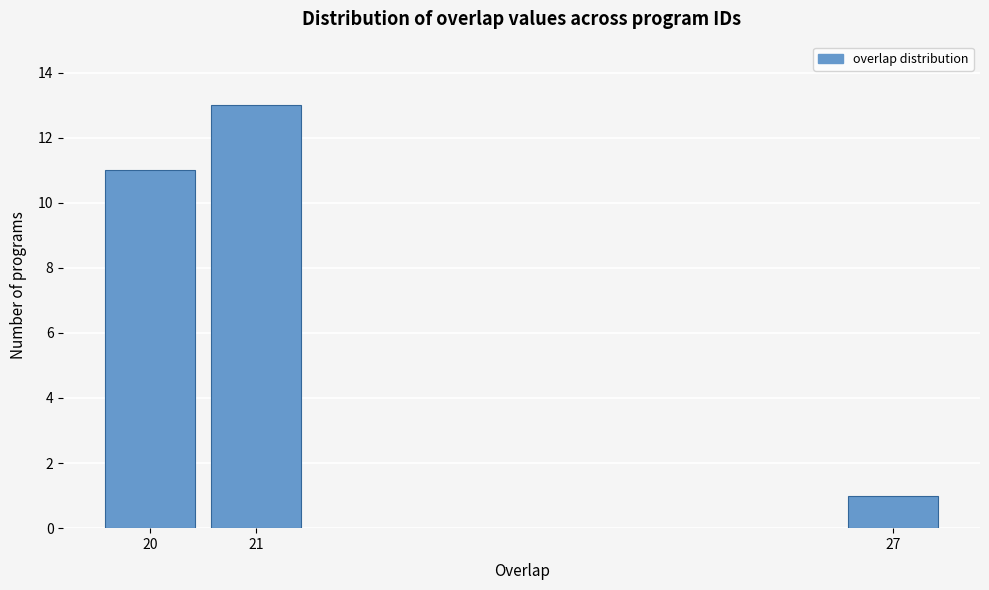

Reading left to right, transcribe all the data shown in this chart.

20=11	21=13	27=1